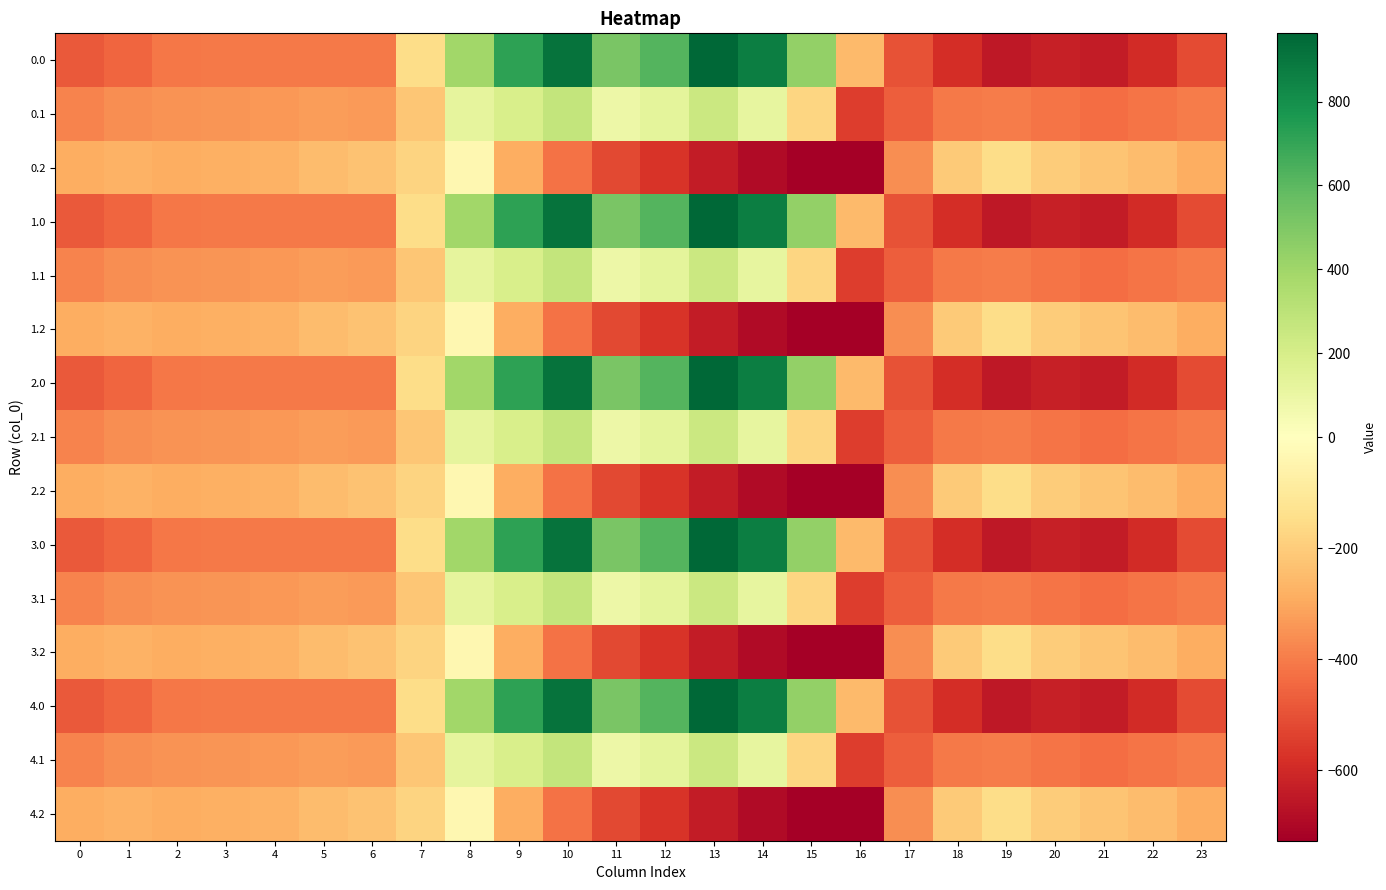

What is the maximum value shown in the chart?

962.7